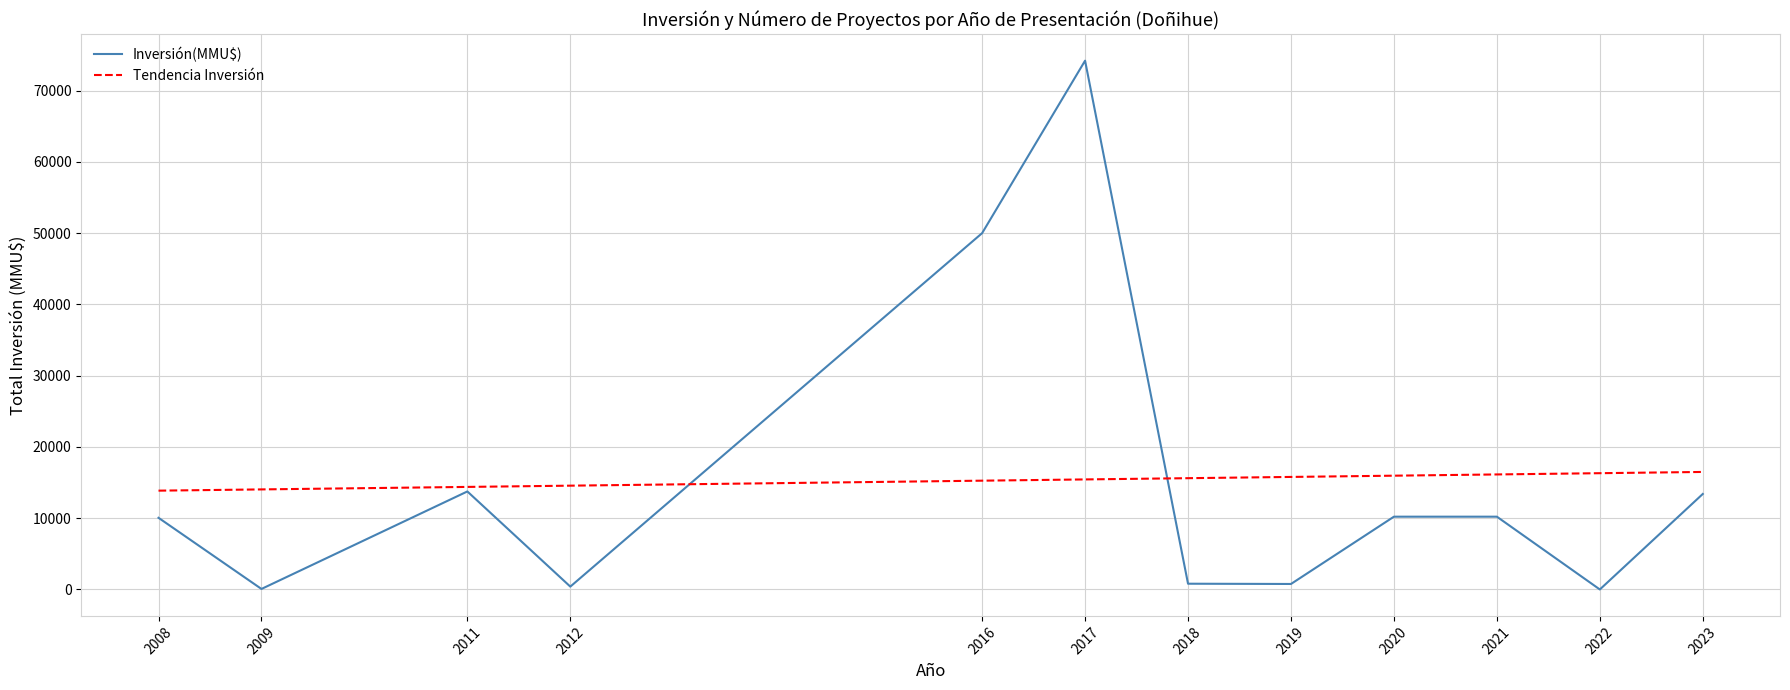

What is the maximum value shown in the chart?

74200